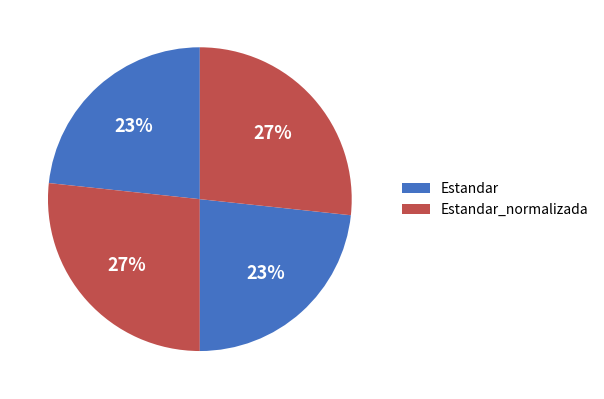

Count the number of slices in the pie.

4